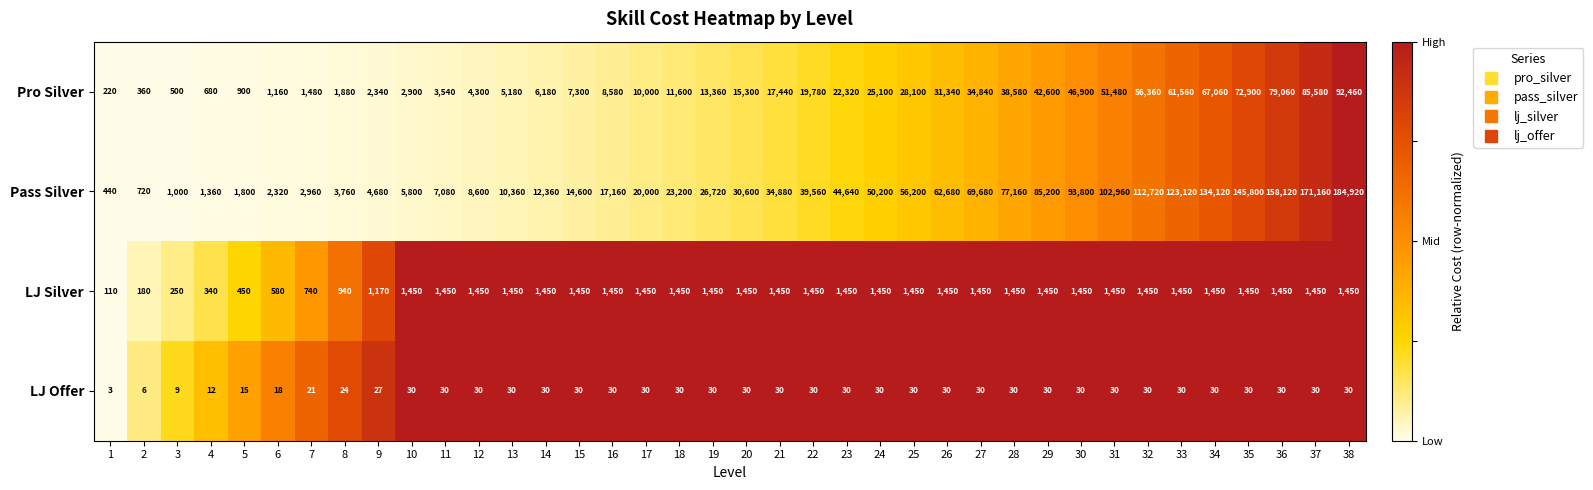

What is the sum of all LJ Silver values?

46810